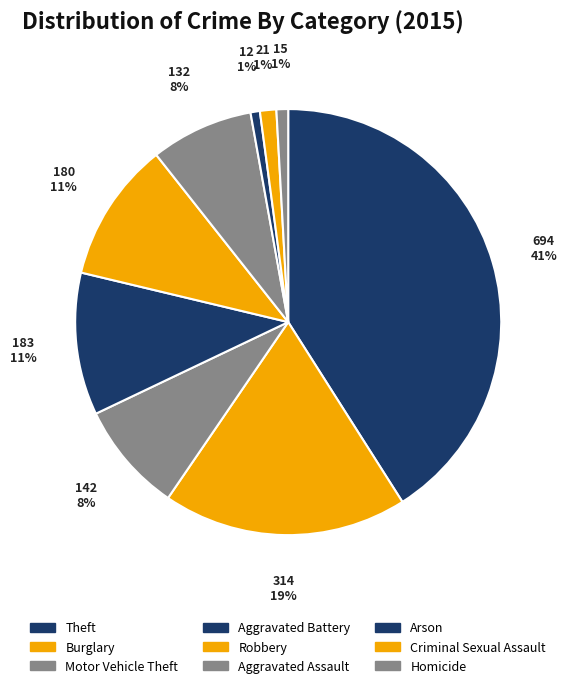

Count the number of slices in the pie.

9